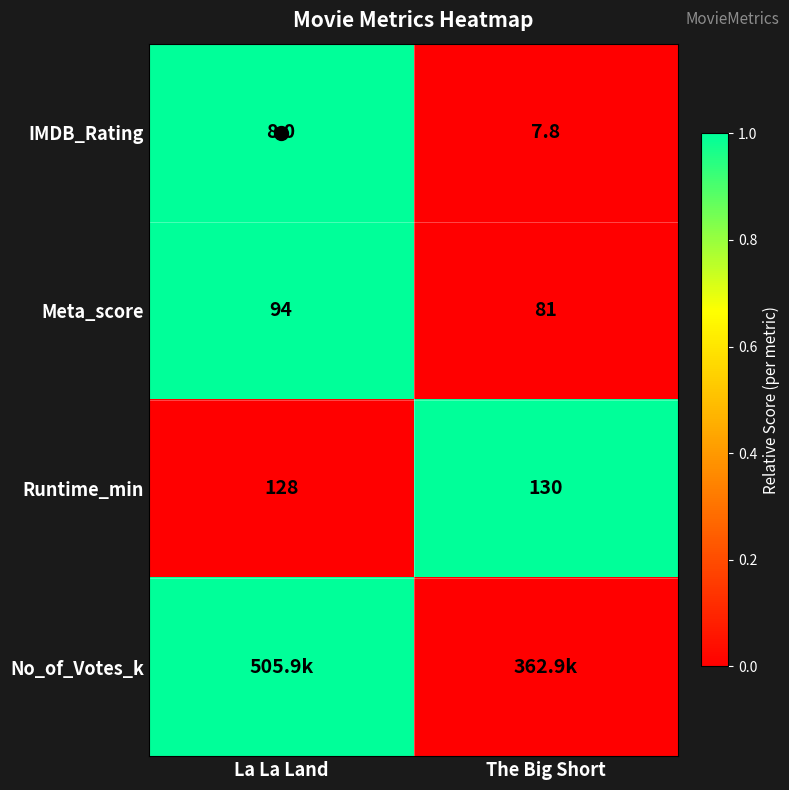

Where is IMDB_Rating nearest to the value 7?

The Big Short